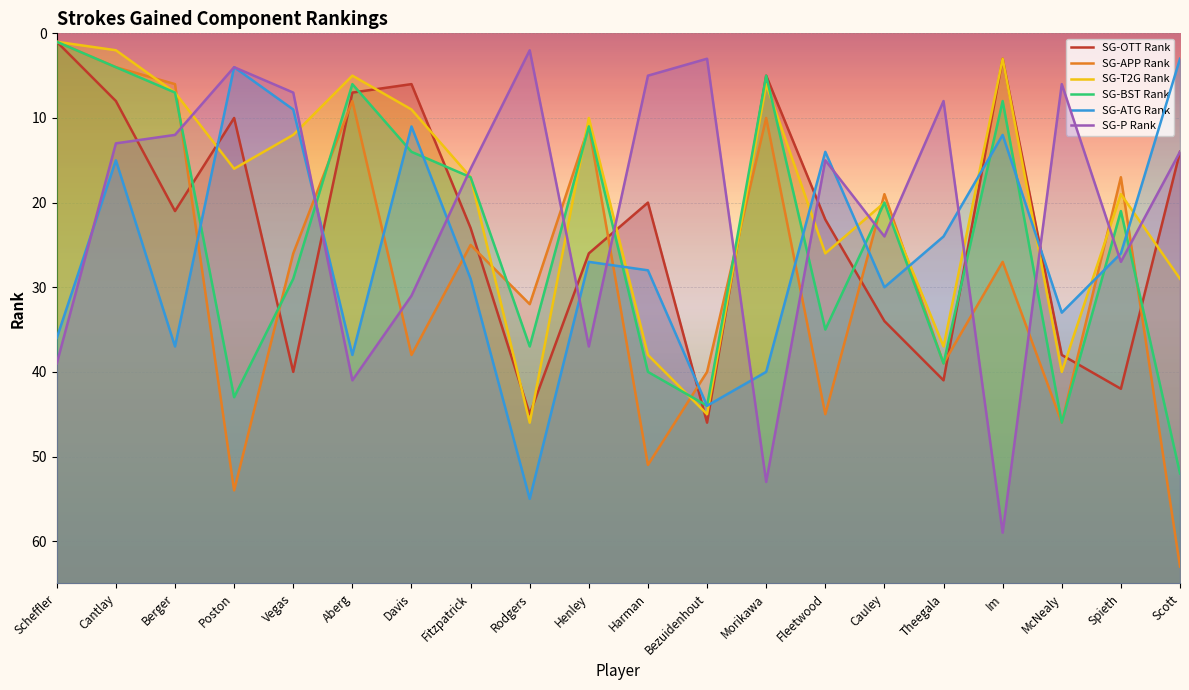

What is the label of the 19th point from the right?

Cantlay